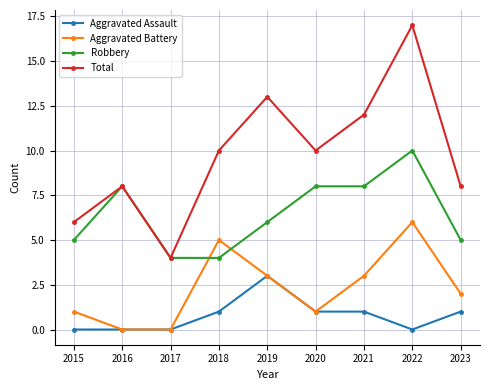

What is the minimum value for Robbery?

4